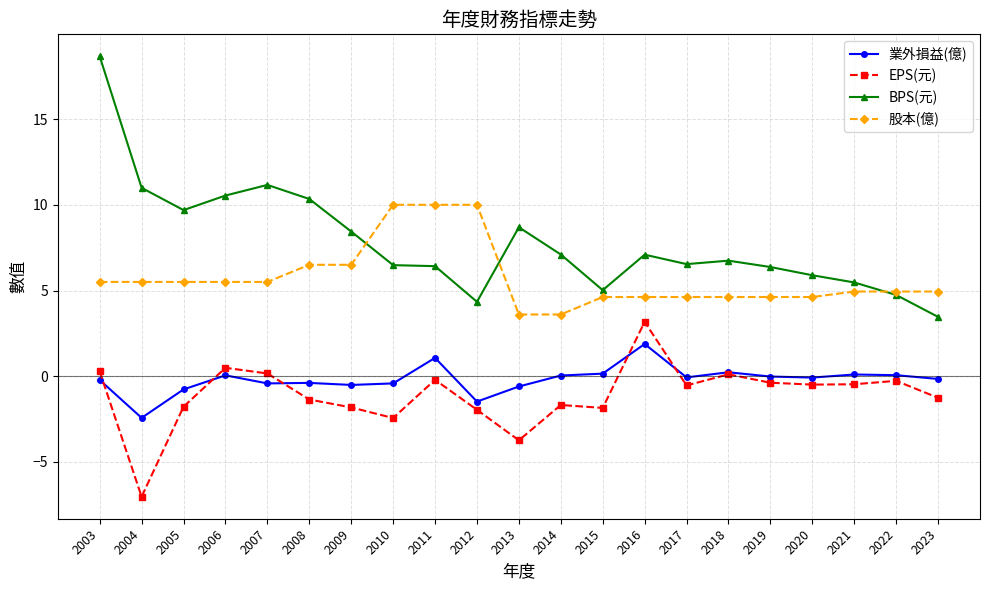

List the series in order of their peak value, lowest first.

業外損益(億), EPS(元), 股本(億), BPS(元)